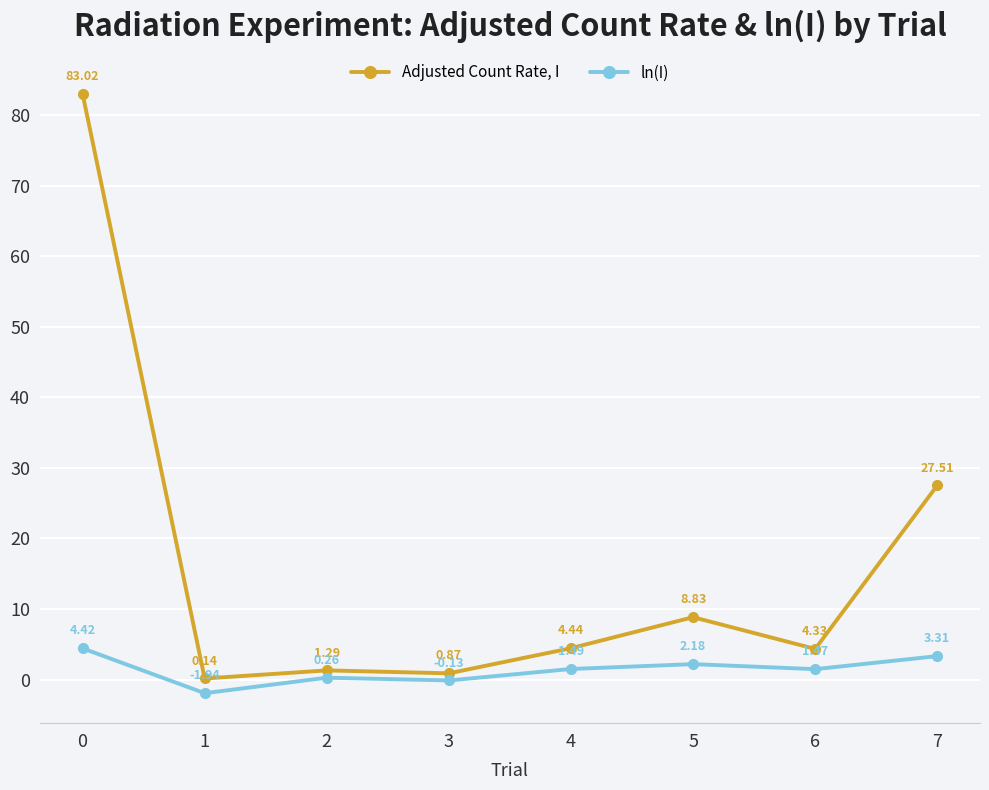

True or false: ln(I) and Adjusted Count Rate, I intersect in this chart.

False